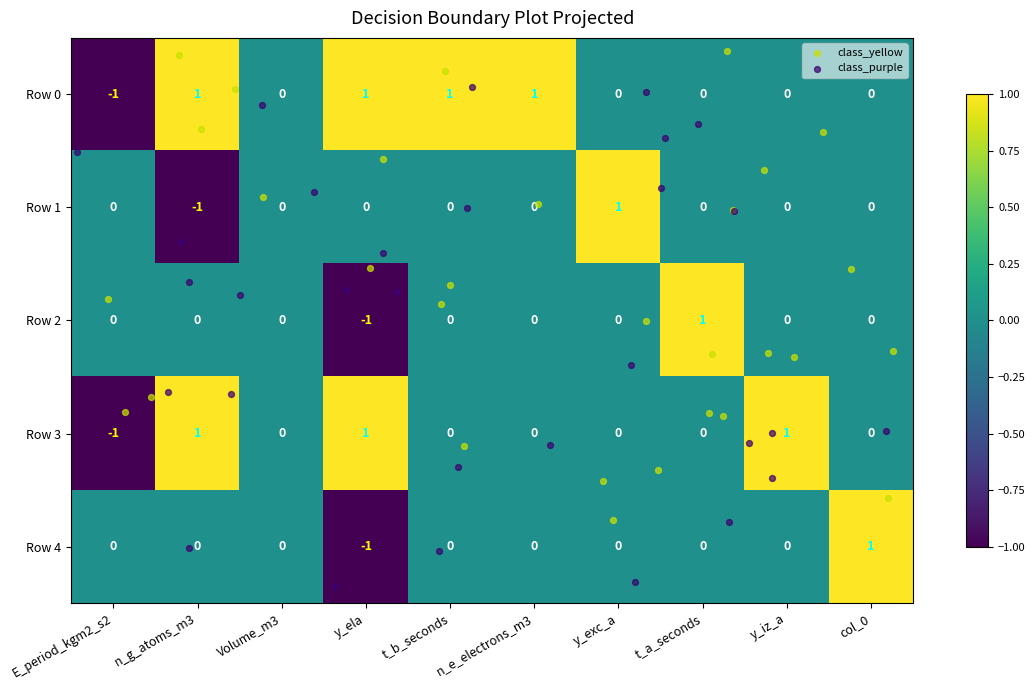

True or false: Row 1 has a value of -1 at t_b_seconds.

False